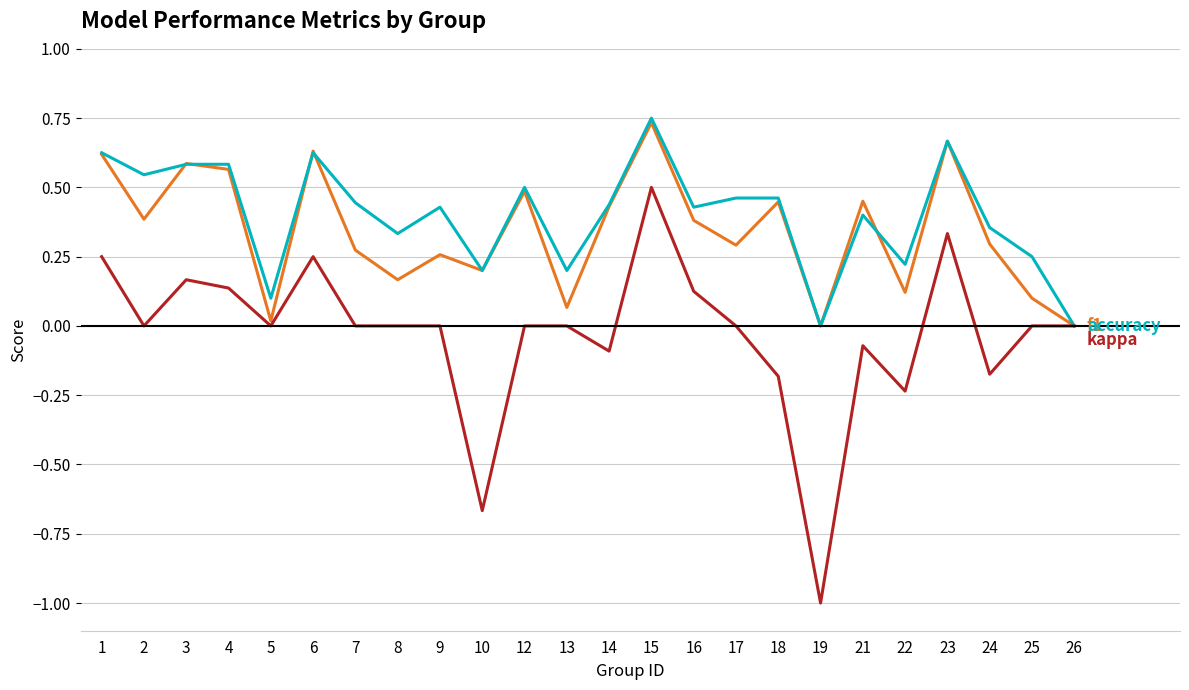

What is the minimum value shown in the chart?

-1.0